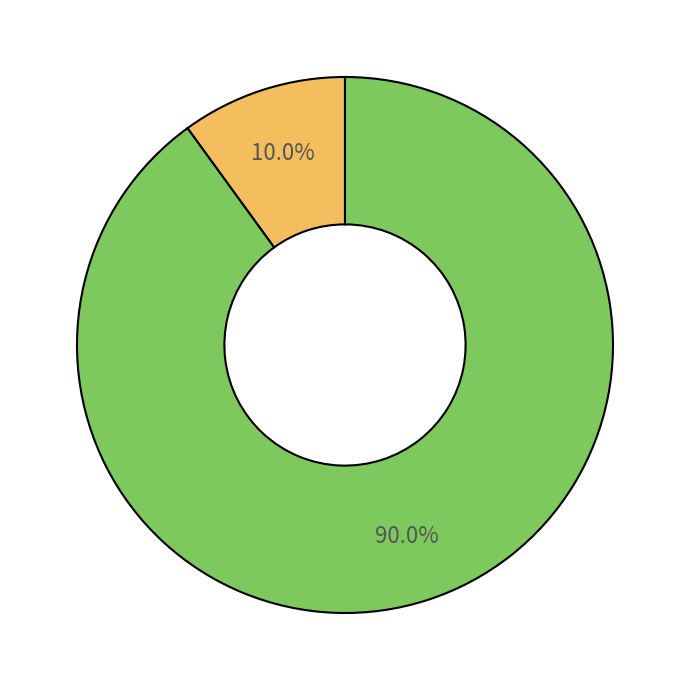

How many slices are in this pie chart?

2